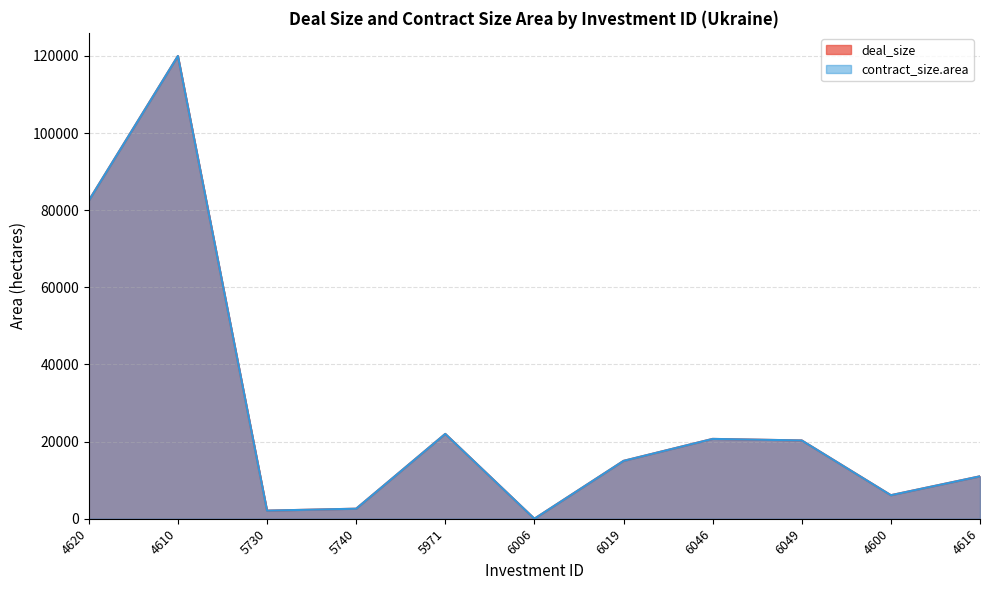

Where is the first local minimum for deal_size?

5730